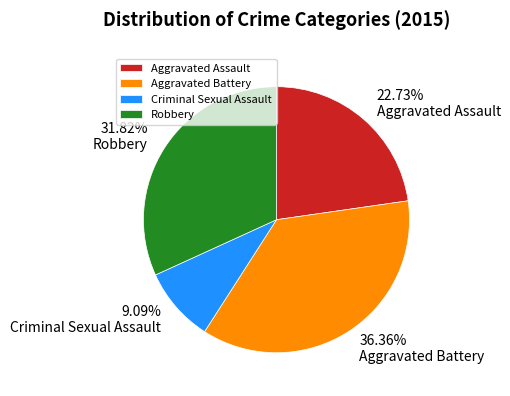

Count the number of slices in the pie.

4